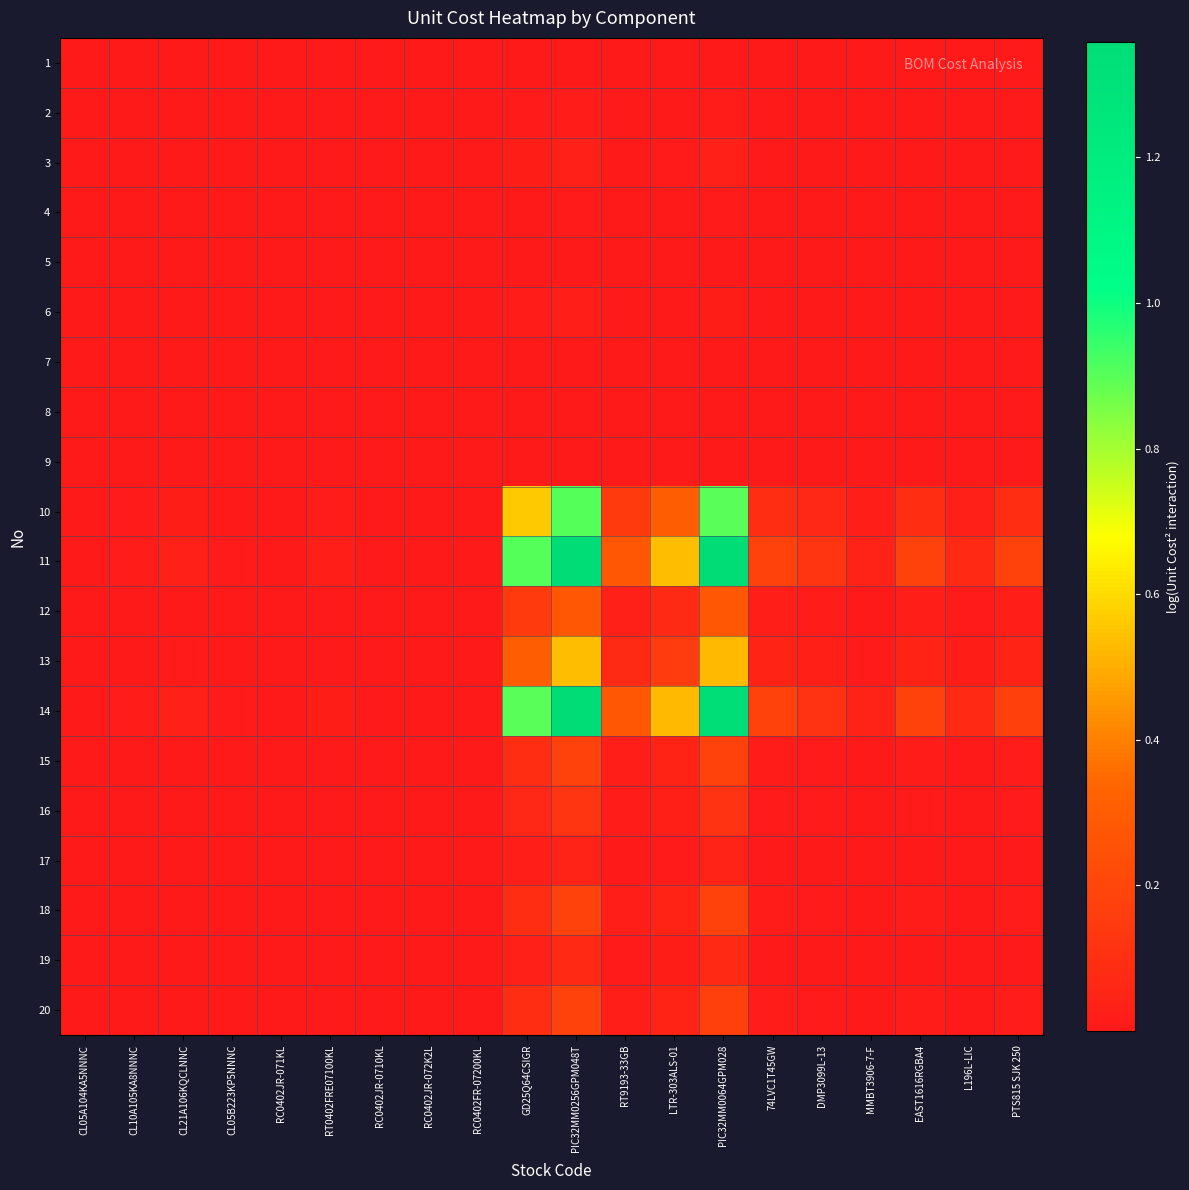

How many series are shown in this chart?

20